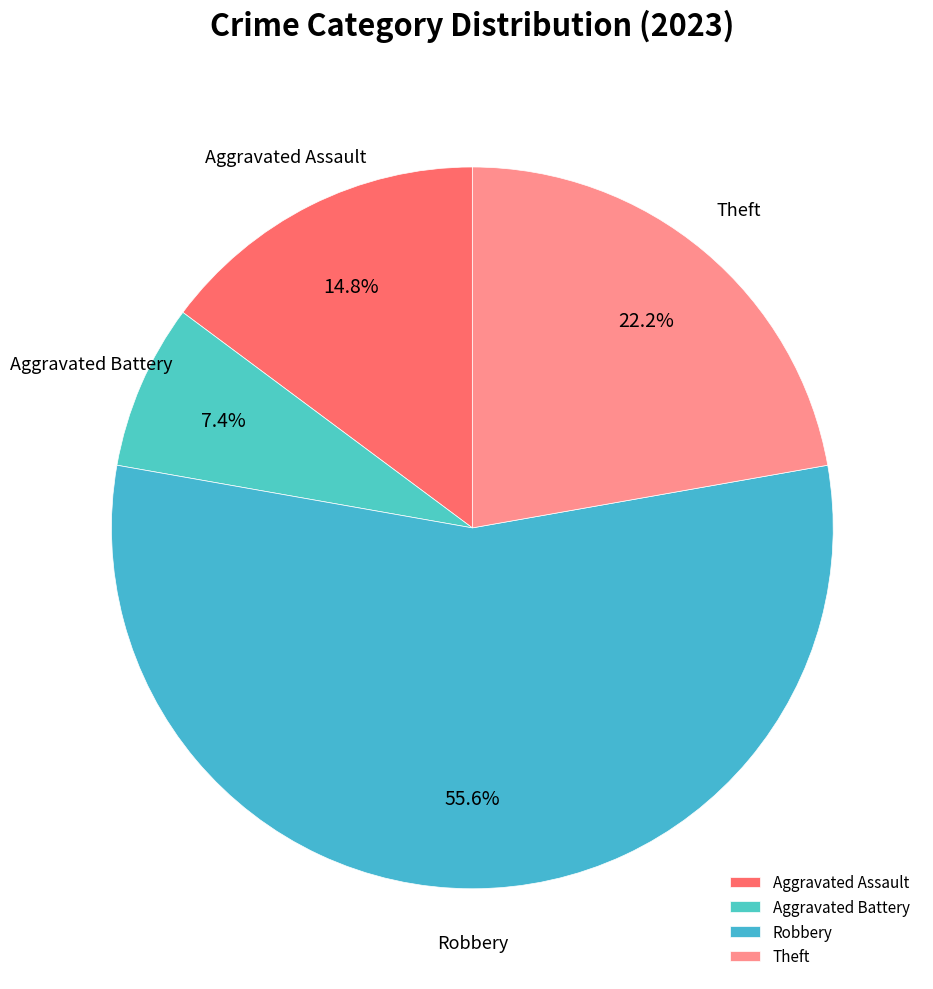

How much of the chart is everything except Robbery?

44.4%